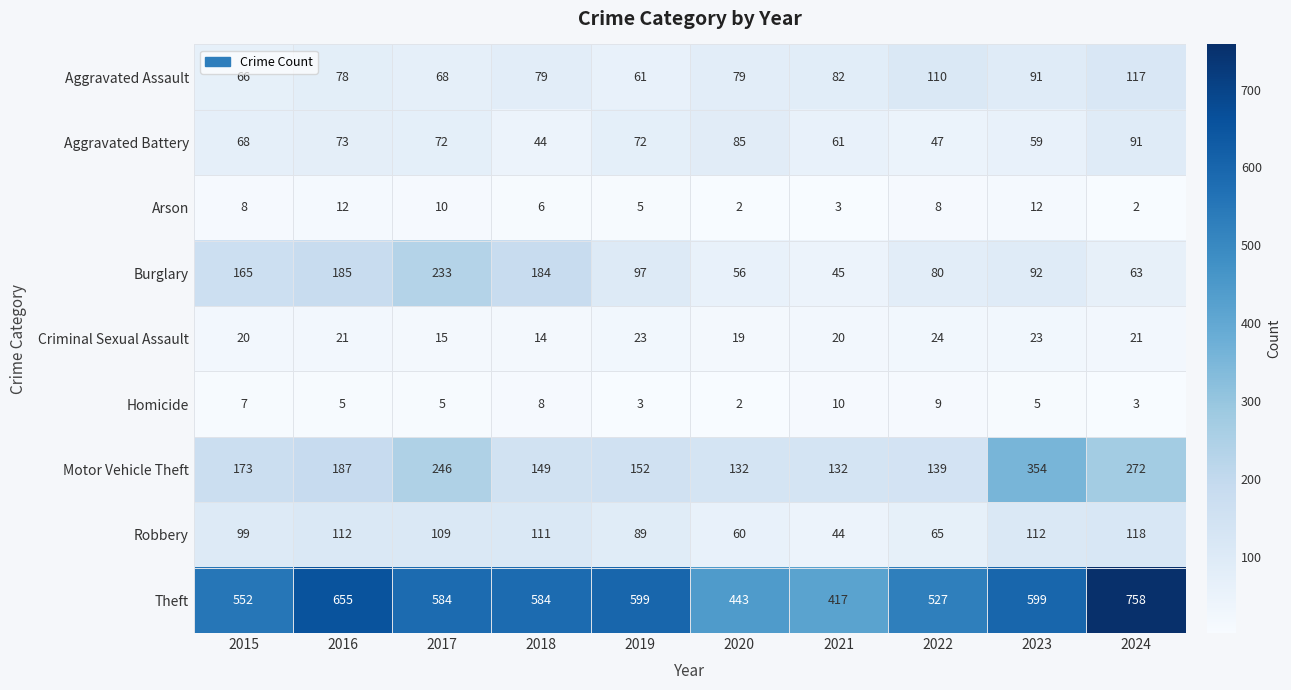

How many Homicide values are between 3 and 8?

7